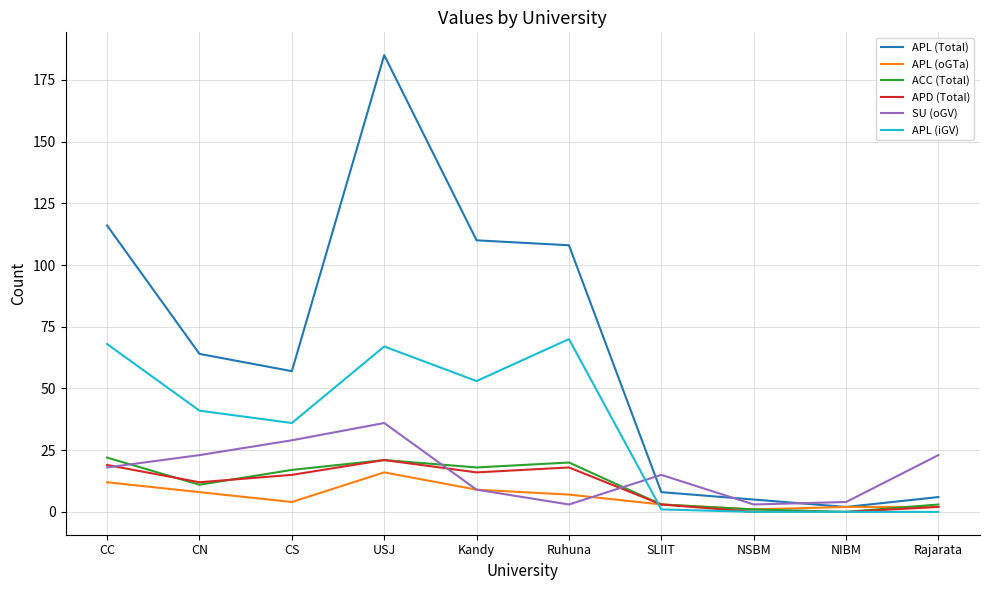

True or false: ACC (Total) has a value of 11 at NIBM.

False